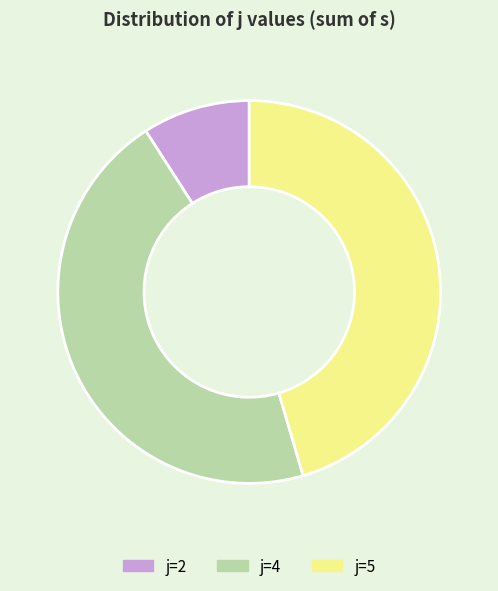

Is there a majority slice in this chart?

No